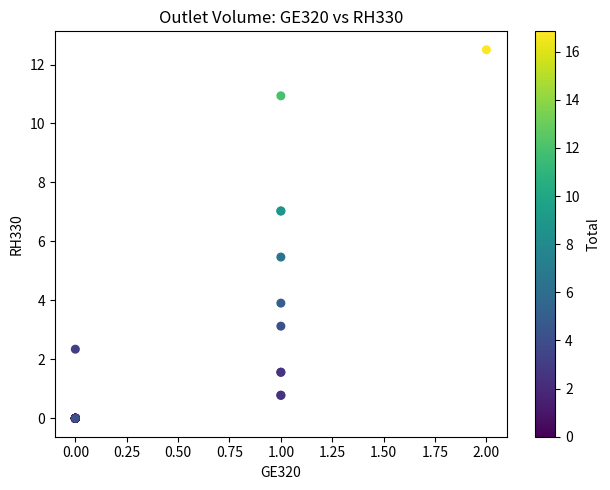

What Y value in the scatter plot is closest to 6?

5.5